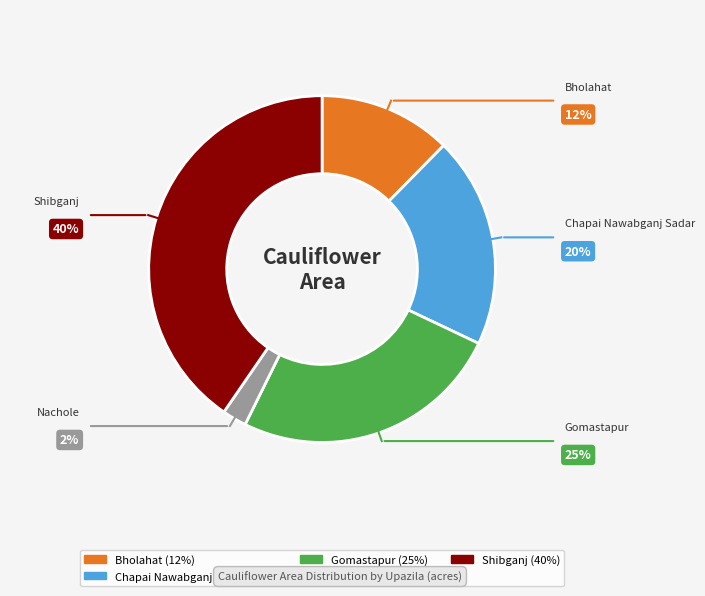

What is the largest slice in the pie chart?

Shibganj